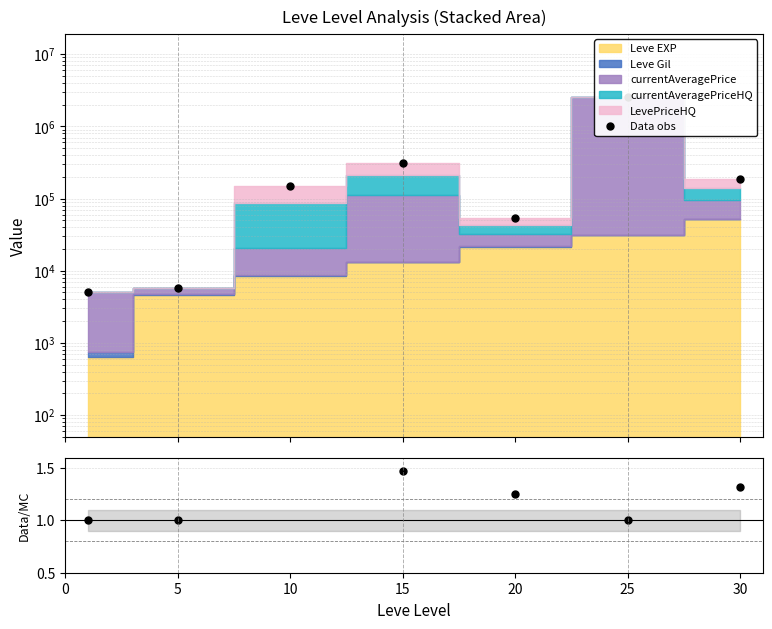

What is the minimum value shown in the chart?

1.0